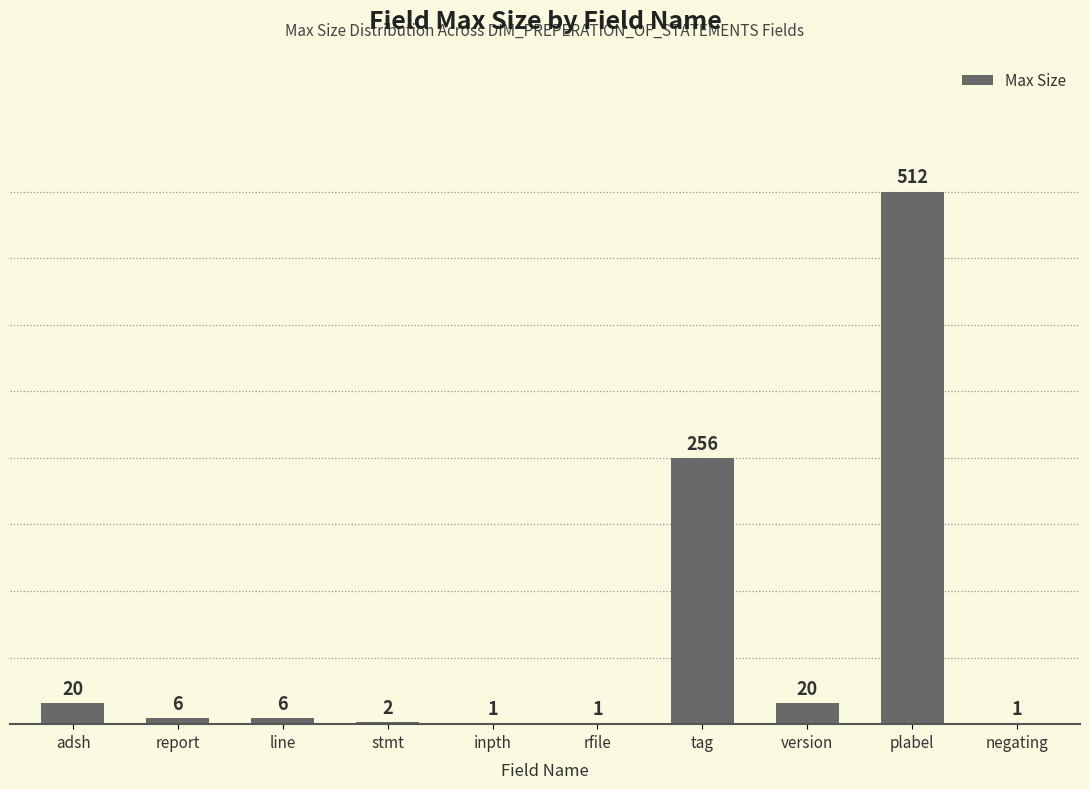

How many series are shown in this chart?

1